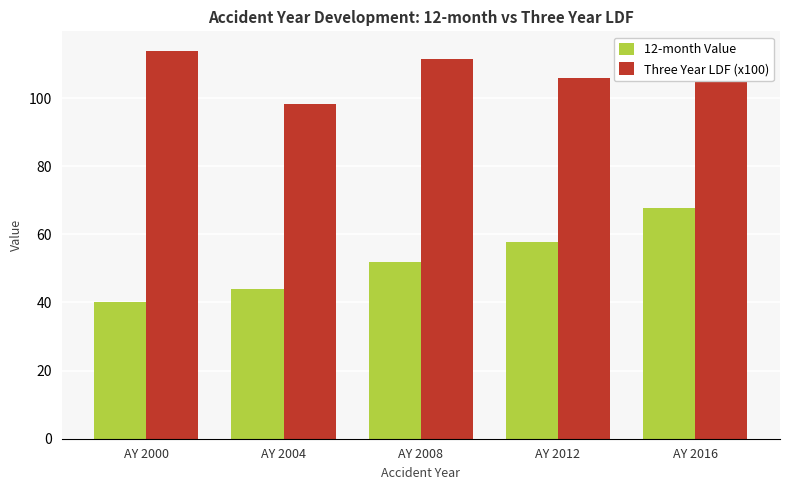

What value does the 12-month Value series have at AY 2004?

44.0